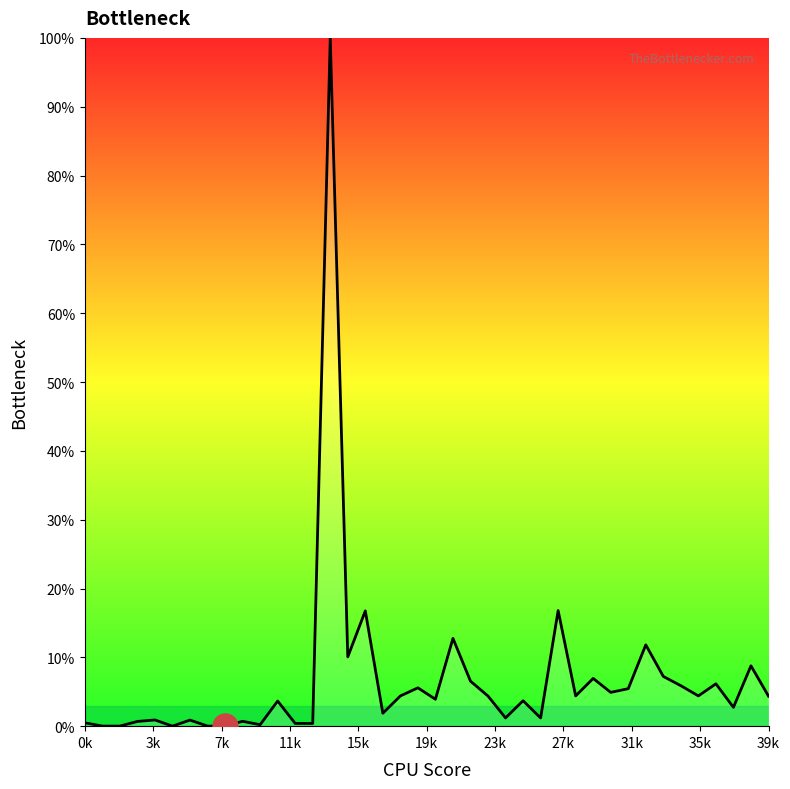

What is the maximum value shown in the chart?

100.0